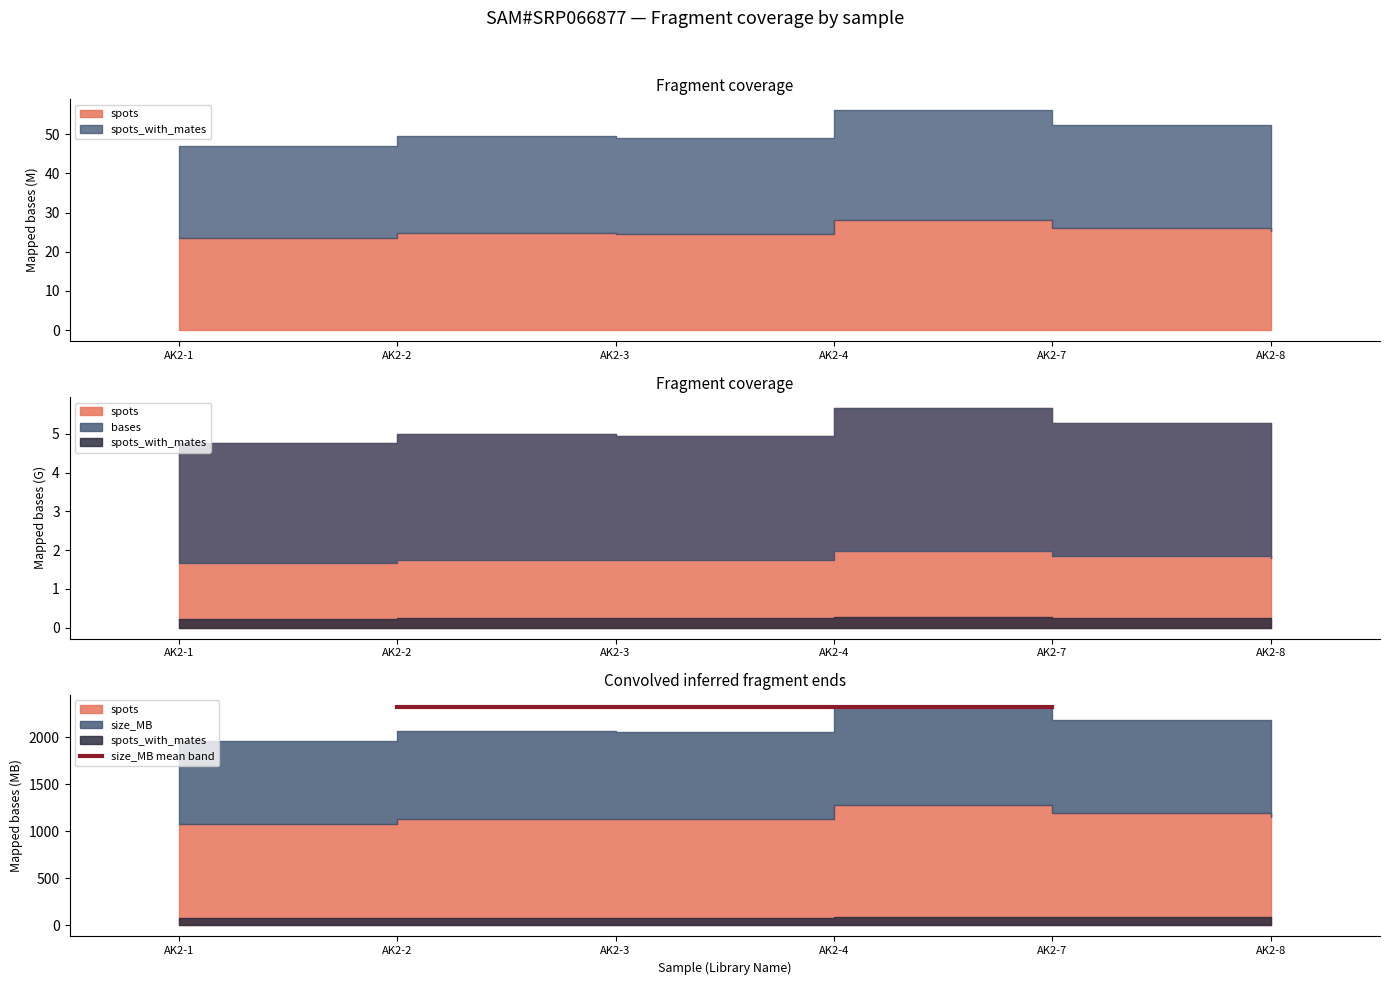

Does the chart display data point markers on the line(s)?

No